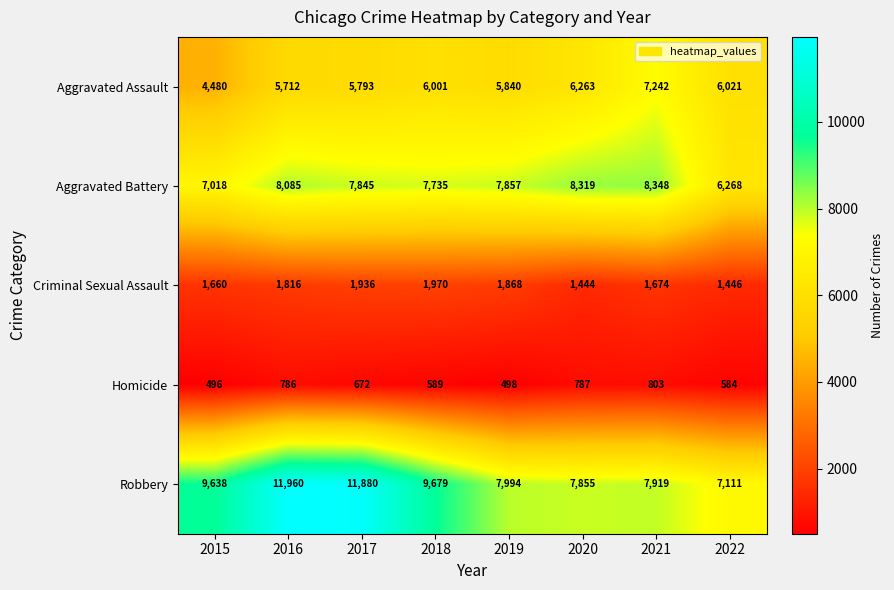

Is it true that Aggravated Assault equals 2194 at 2021?

False